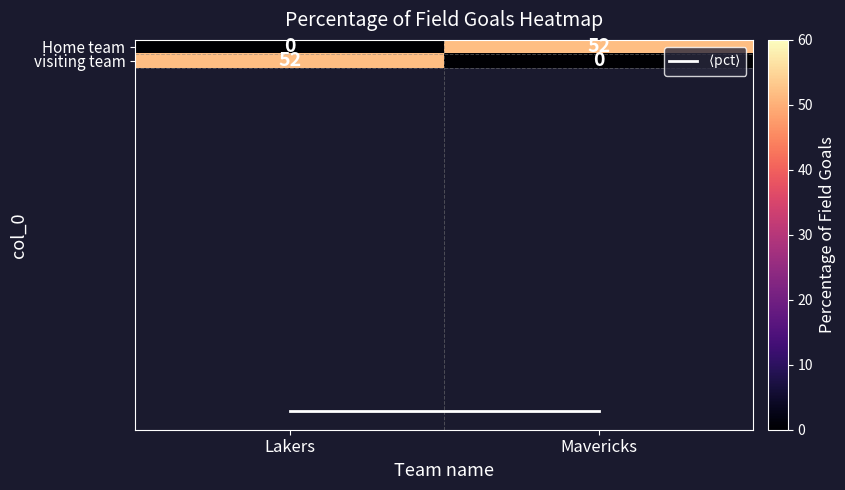

Reading right to left, what are all the values shown in this chart?

Home team: 52	0
visiting team: 0	52